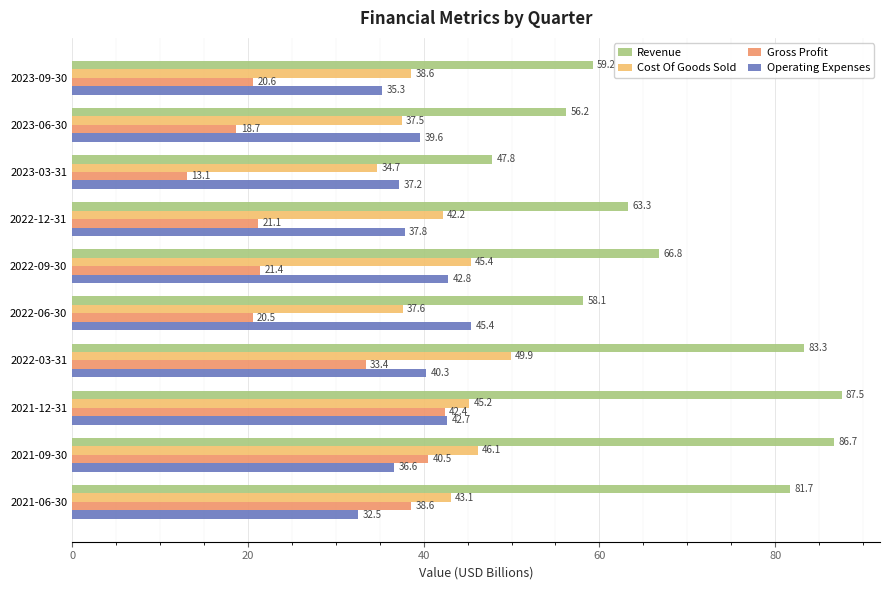

At which category does the chart reach its peak across all series?

2021-12-31